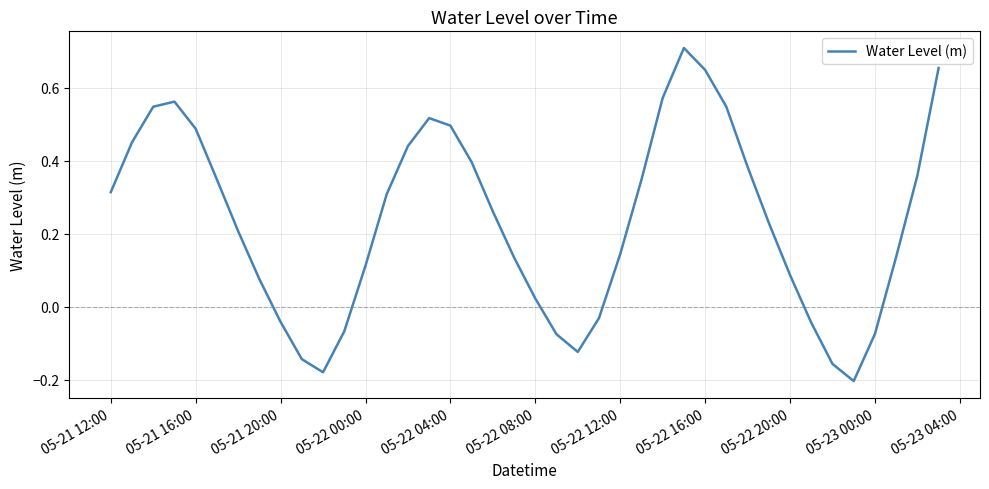

What is the difference between the maximum and minimum values?

0.9